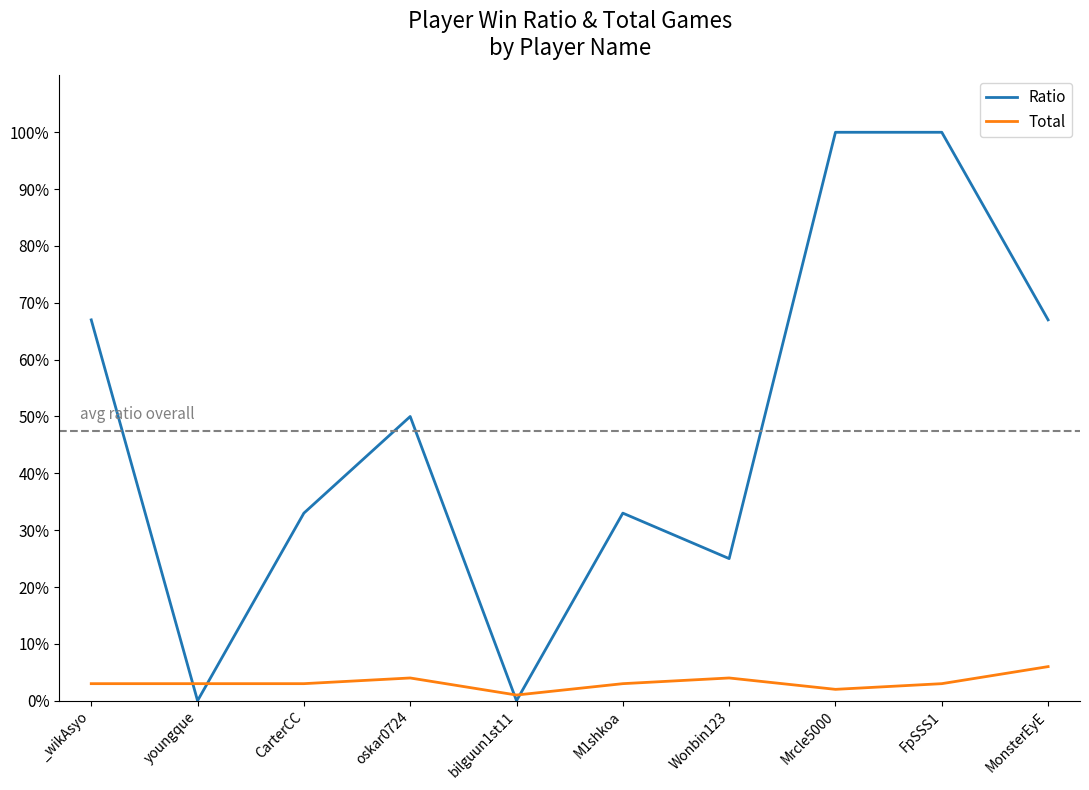

The value of Ratio at Wonbin123 is 10. True or false?

False